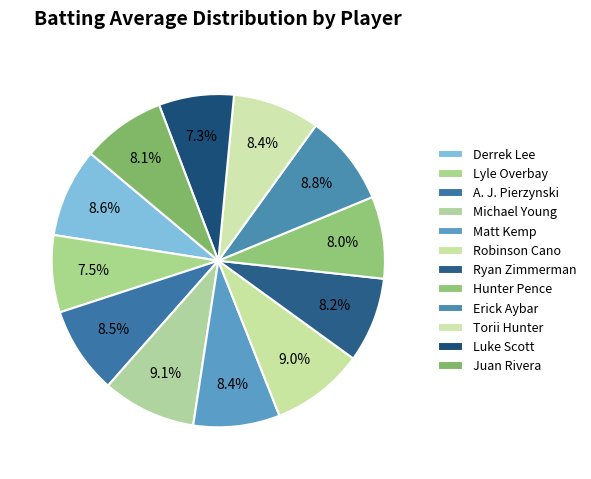

How many segments does this pie chart have?

12